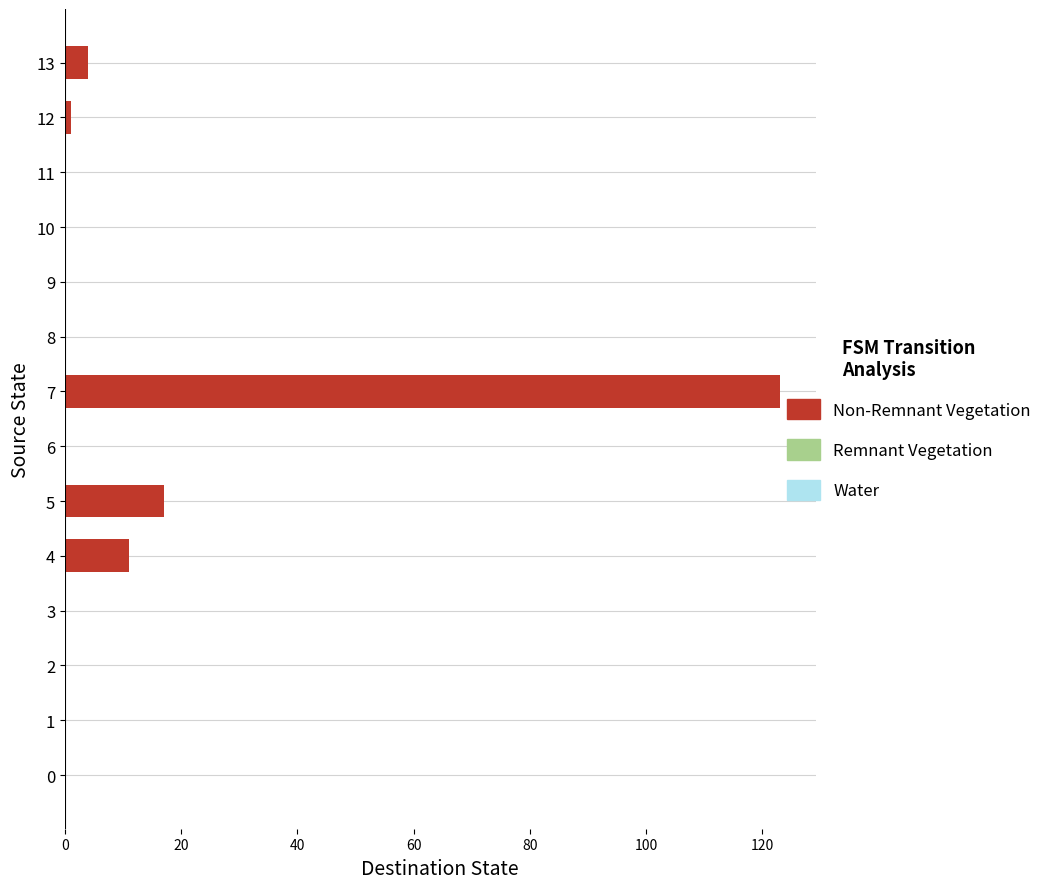

What is the sum of all values?

156